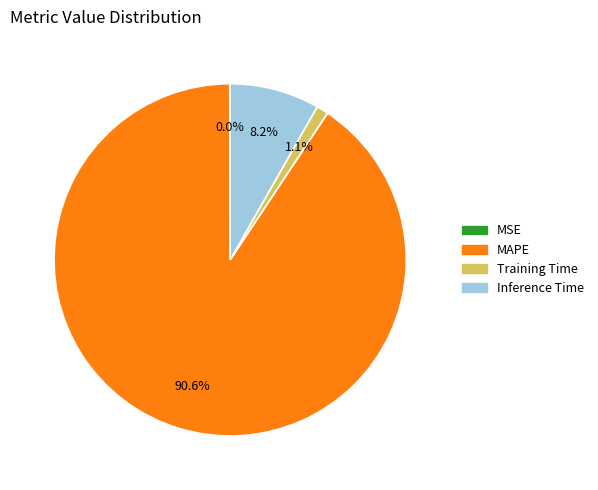

What is the largest slice in the pie chart?

MAPE